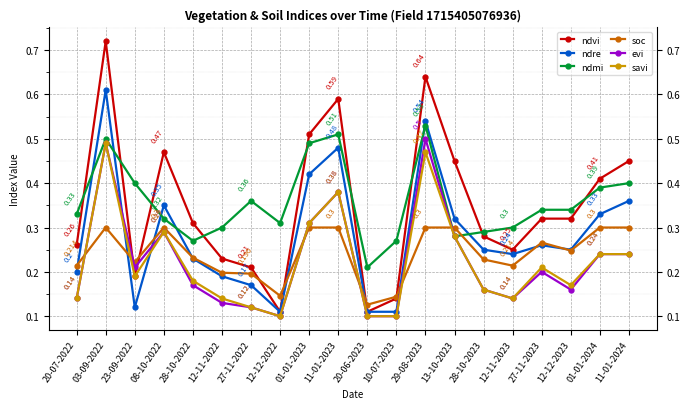

What is the label of the 8th point from the right?

29-08-2023